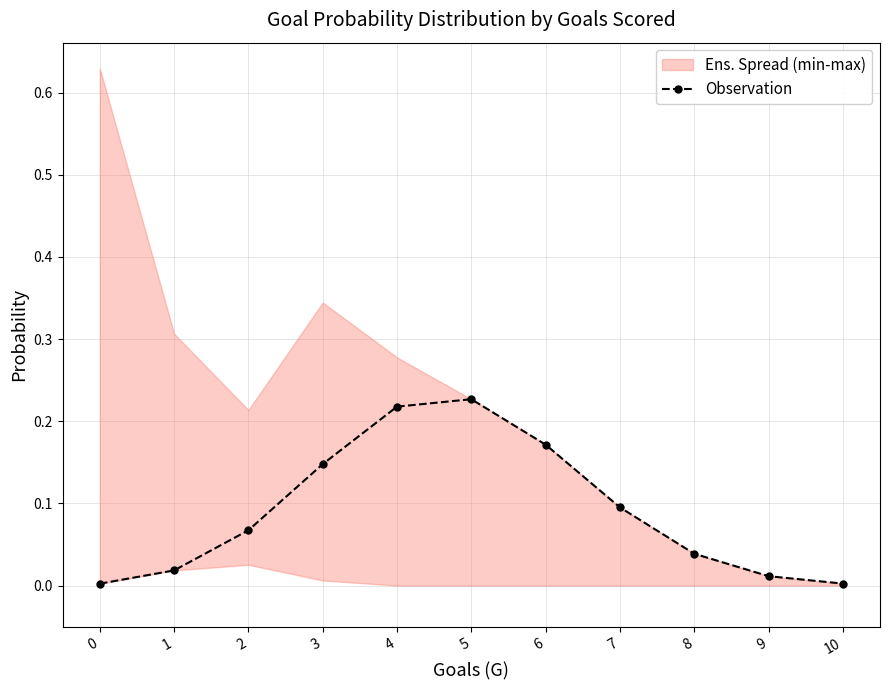

At which category does the chart reach its peak across all series?

5